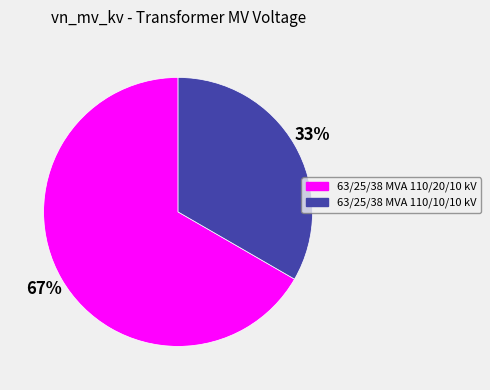

Is the sum of 63/25/38 MVA 110/10/10 kV and 63/25/38 MVA 110/20/10 kV greater than half?

Yes